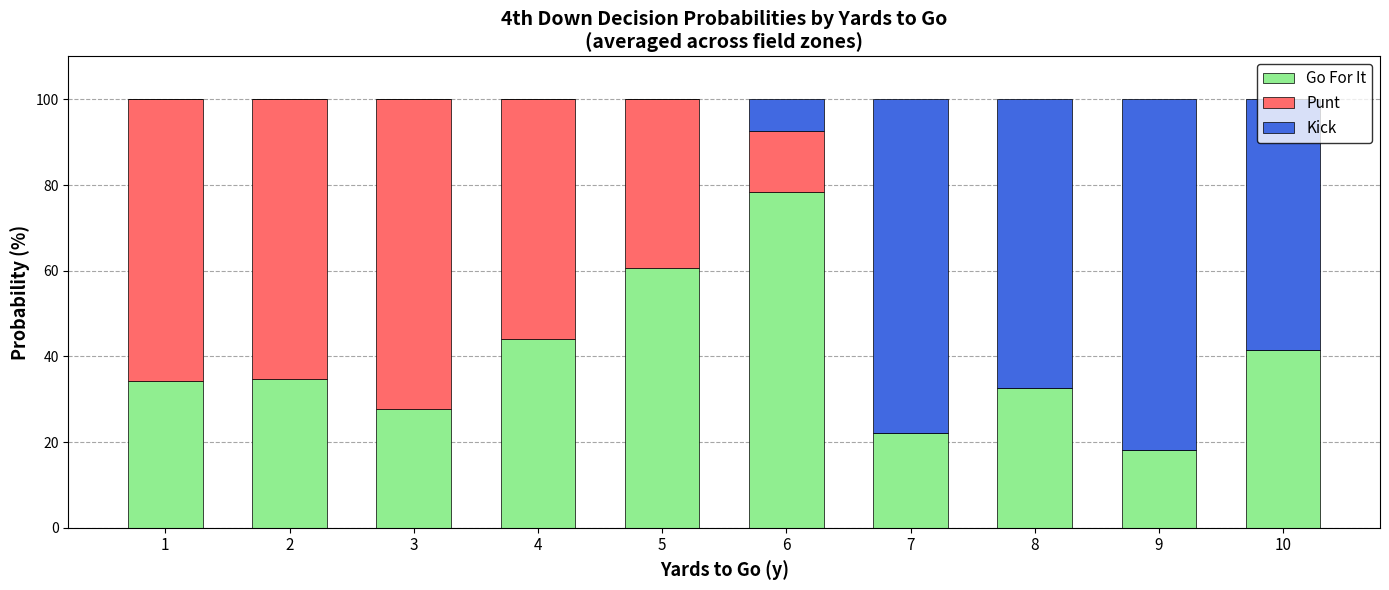

How many distinct data groups are displayed?

3